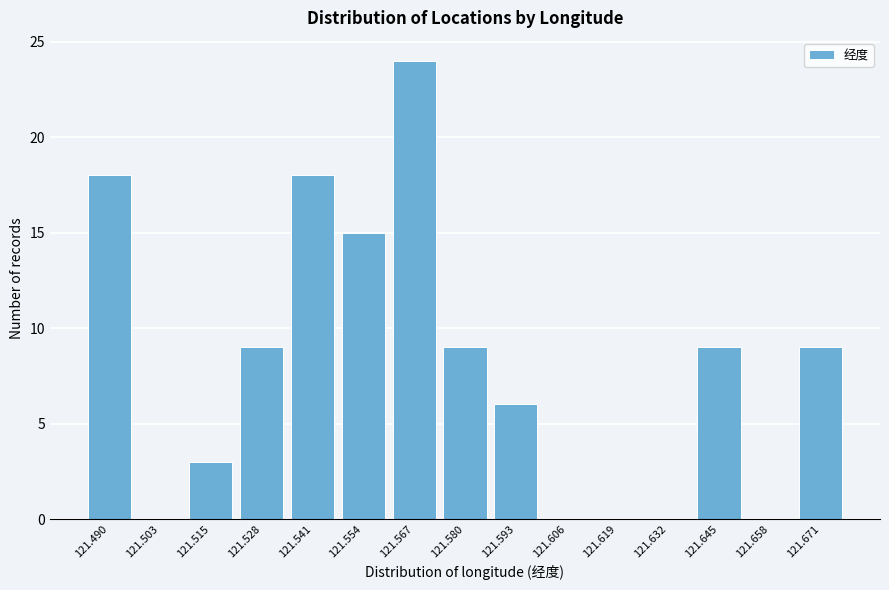

Reading left to right, transcribe all the data shown in this chart.

121.490=18	121.503=0	121.515=3	121.528=9	121.541=18	121.554=15	121.567=24	121.580=9	121.593=6	121.606=0	121.619=0	121.632=0	121.645=9	121.658=0	121.671=9